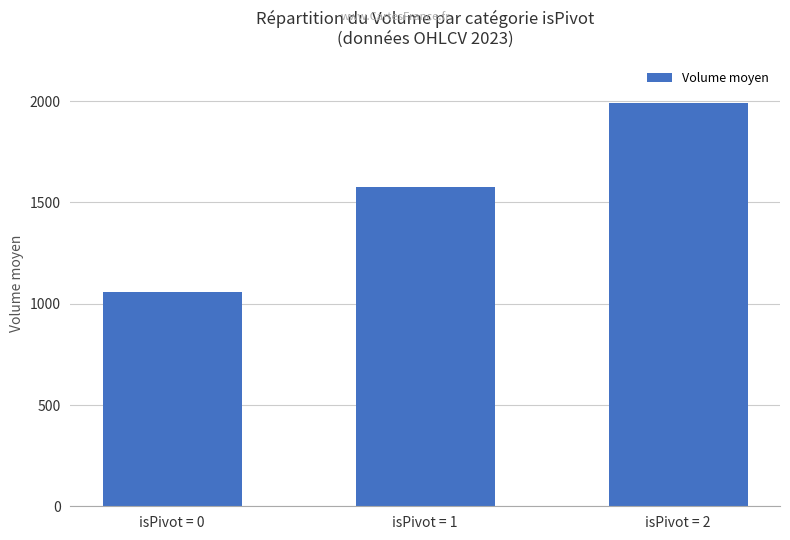

What is the difference between the values at isPivot = 1 and isPivot = 2?

414.0